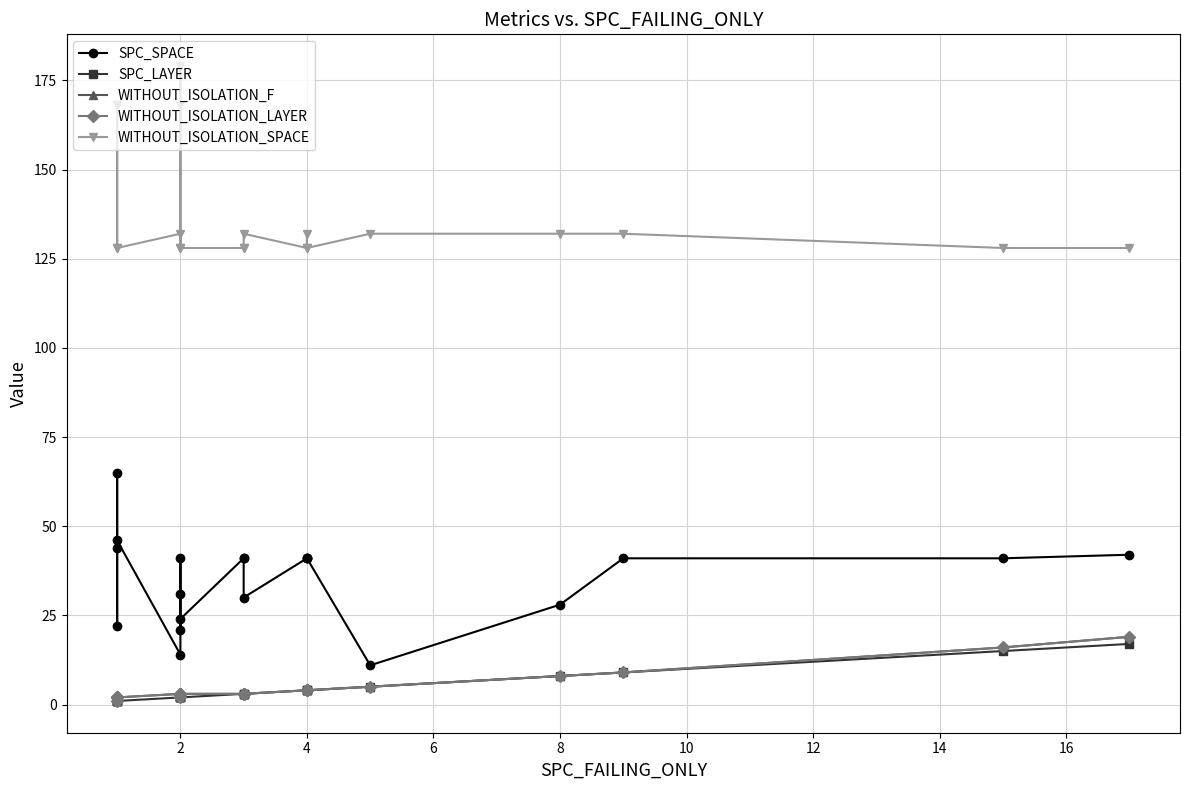

How many interior local peaks does the SPC_SPACE series have?

2